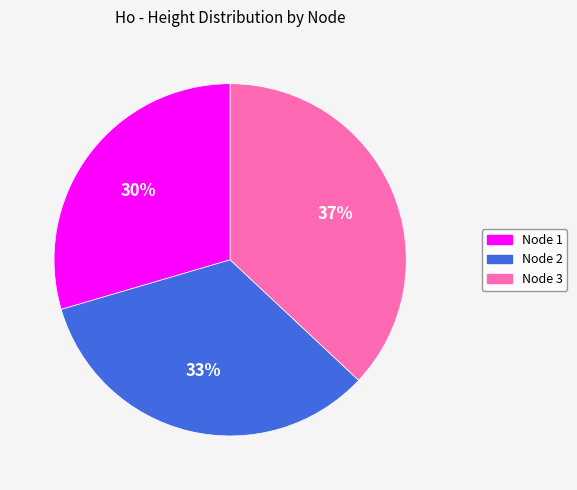

To the nearest percent, what is the average slice percentage?

33%